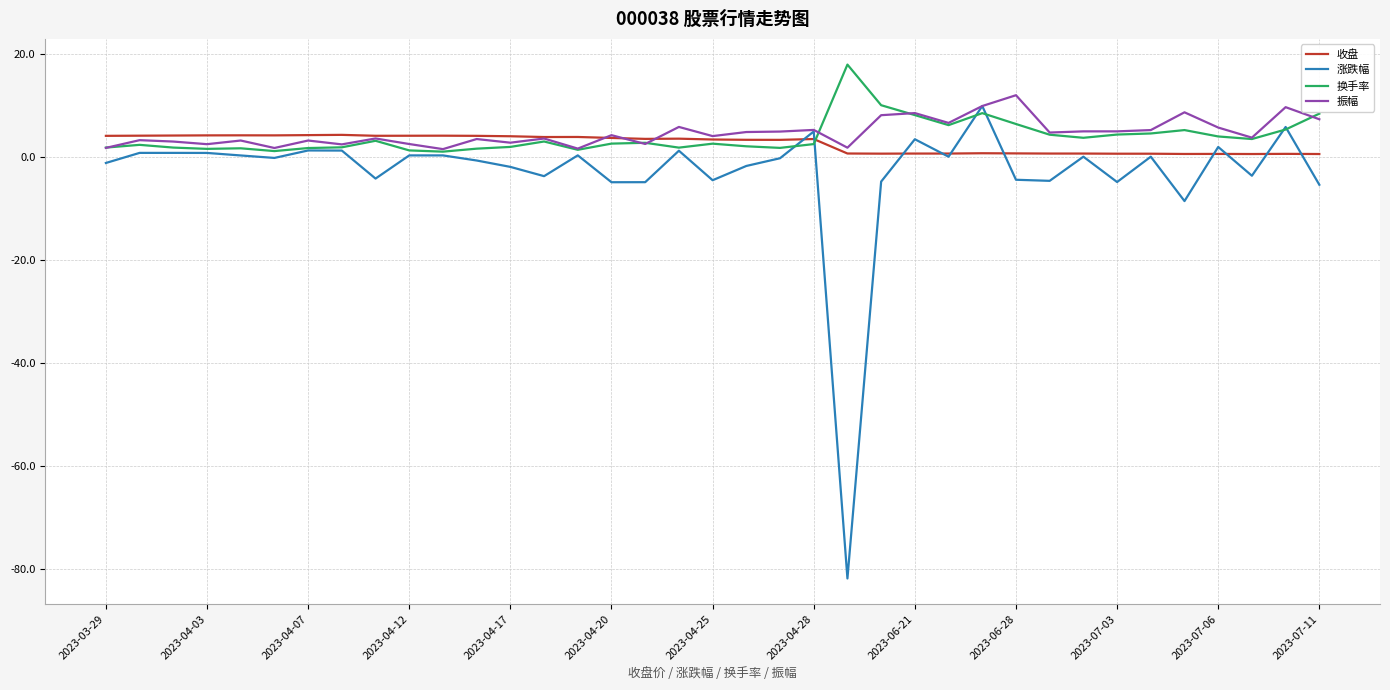

Which series has the widest spread of values?

涨跌幅